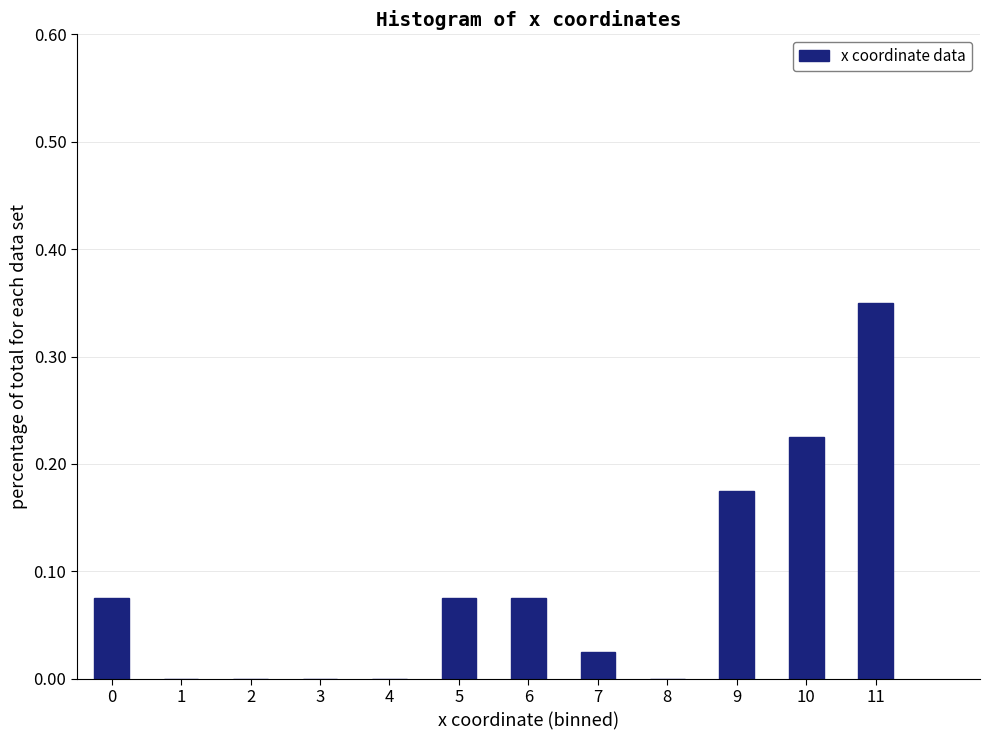

The chart shows a value of 0.0 at 8. True or false?

True